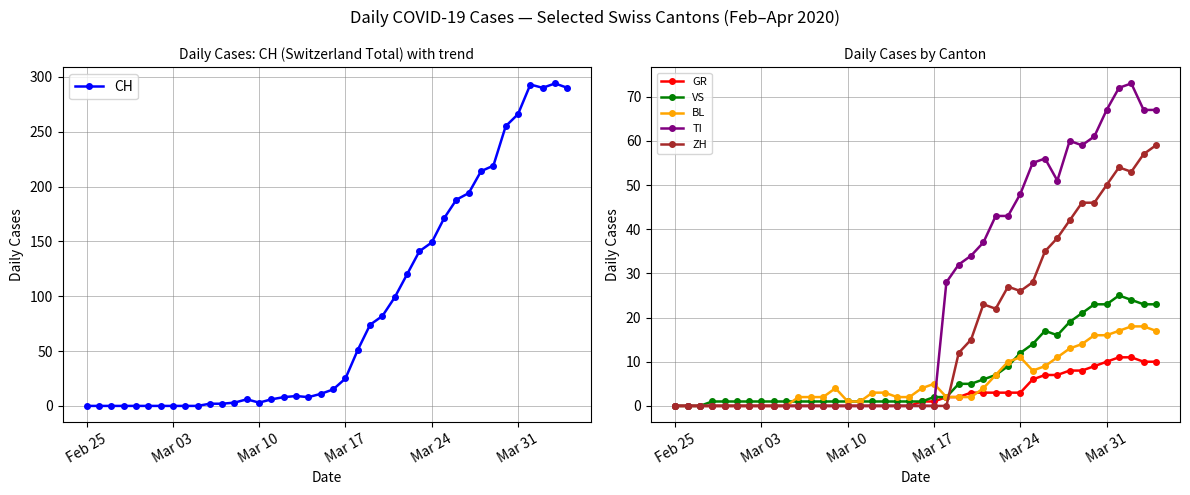

How many data points in ZH are above 0?

17